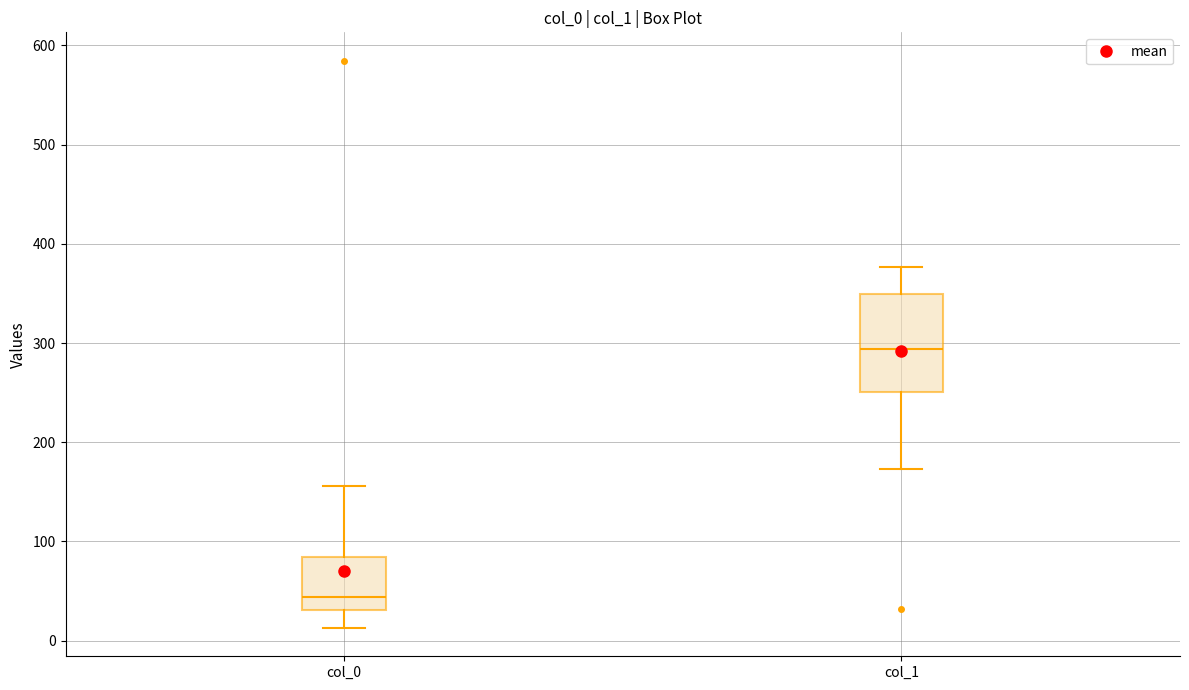

Reading left to right, transcribe this box plot: for each box, give where its median line is, the range the box spans, and where its two whiskers end, as read against the y-axis. The values are not printed on the chart, so give them approximately, as read against the axis.

col_0: median 40, box 30 to 80, whiskers 10 to 160
col_1: median 290, box 250 to 350, whiskers 170 to 380